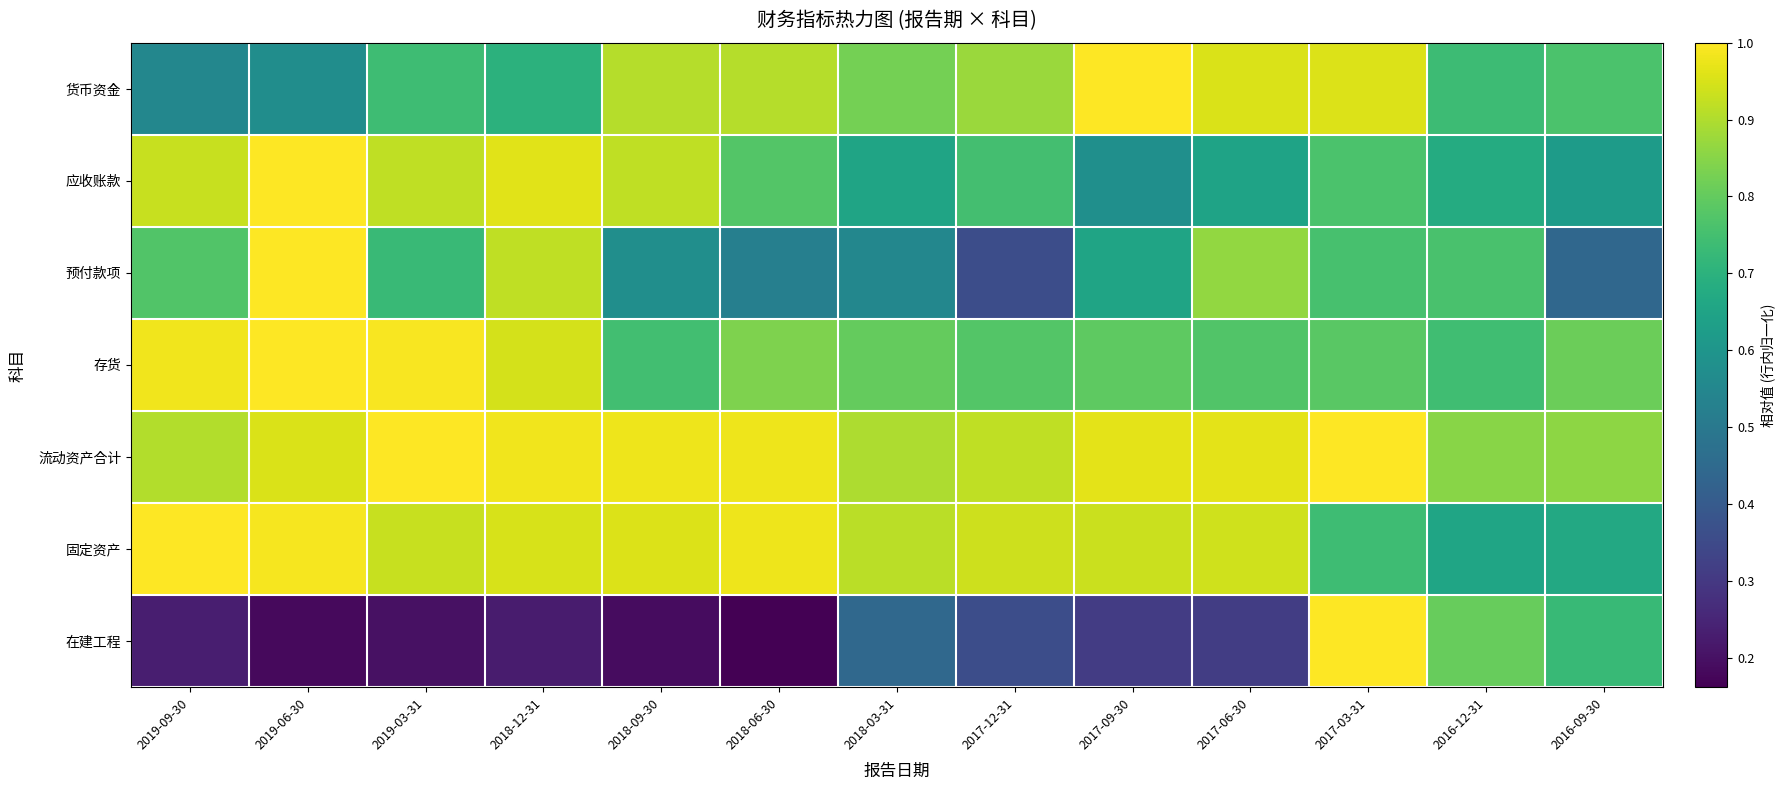

Count the number of categories in the chart.

13